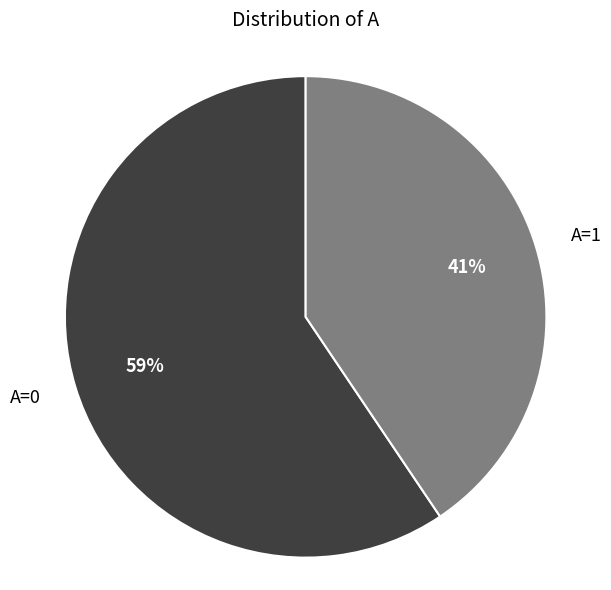

To the nearest percent, what is the combined percentage of A=0 and A=1?

100%